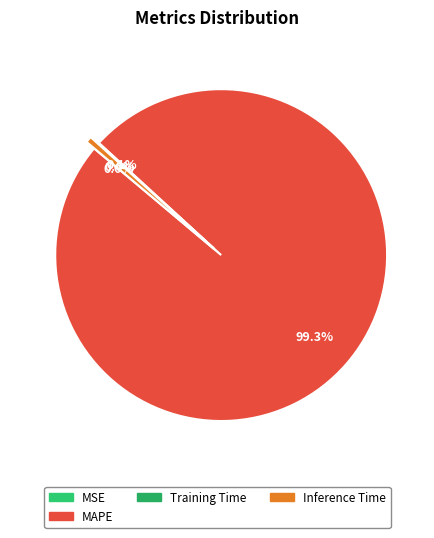

To the nearest percent, what is the difference between the MAPE and MSE slice percentages?

99%